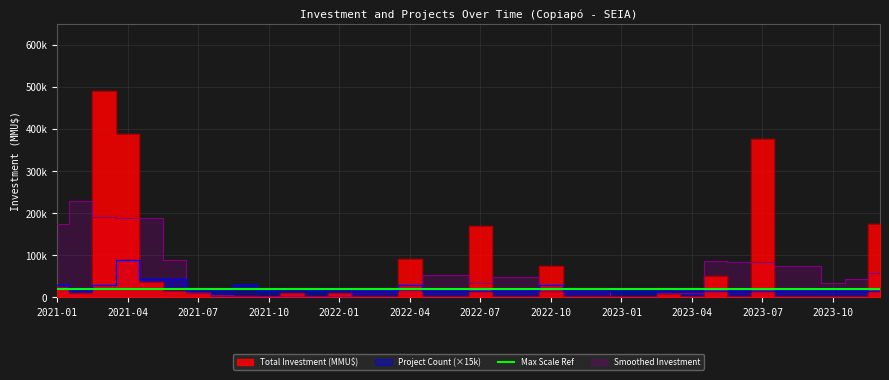

Does the chart have visible grid lines?

Yes